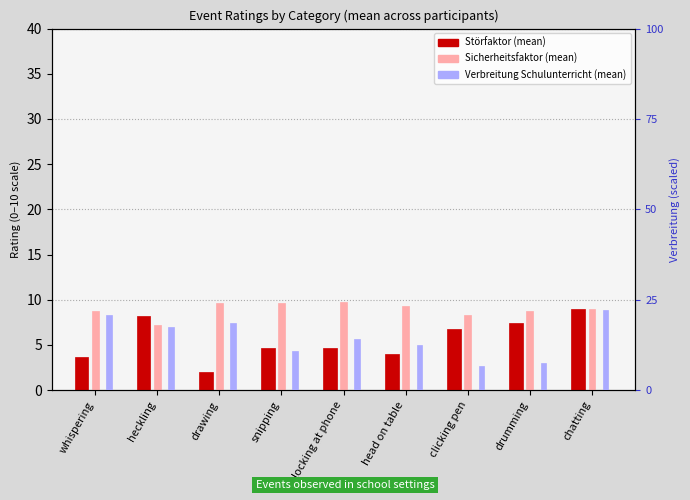

Reading right to left, what are all the values shown in this chart?

Störfaktor (mean): chatting=9.0	drumming=7.4	clicking pen=6.8	head on table=4.0	locking at phone=4.7	snipping=4.7	drawing=2.0	heckling=8.2	whispering=3.7
Sicherheitsfaktor (mean): chatting=9.0	drumming=8.8	clicking pen=8.3	head on table=9.2	locking at phone=9.8	snipping=9.6	drawing=9.6	heckling=7.2	whispering=8.8
Verbreitung Schulunterricht (mean): chatting=22.1	drumming=7.5	clicking pen=6.7	head on table=12.5	locking at phone=14.2	snipping=10.8	drawing=18.5	heckling=17.5	whispering=20.8